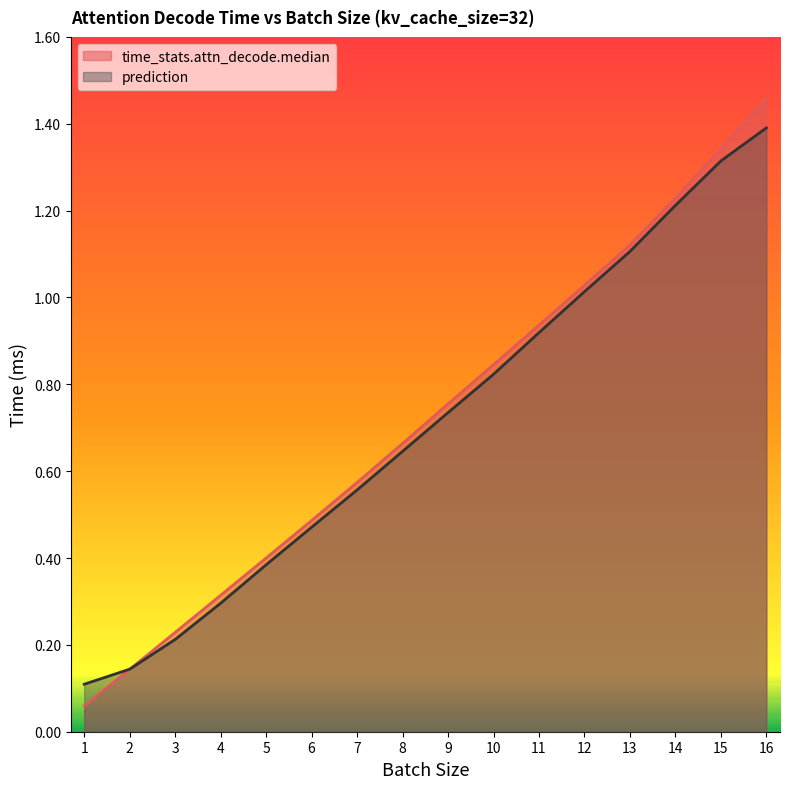

How many series are shown in this chart?

2